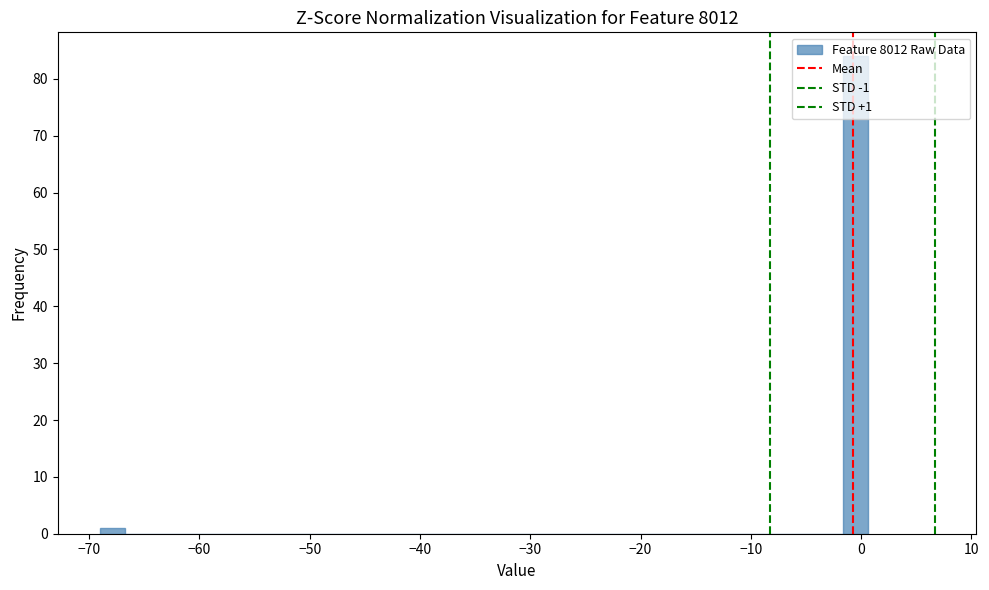

Around what value on the x-axis is the tallest bar? Give the approximate position of its centre, as read against the axis.

-1